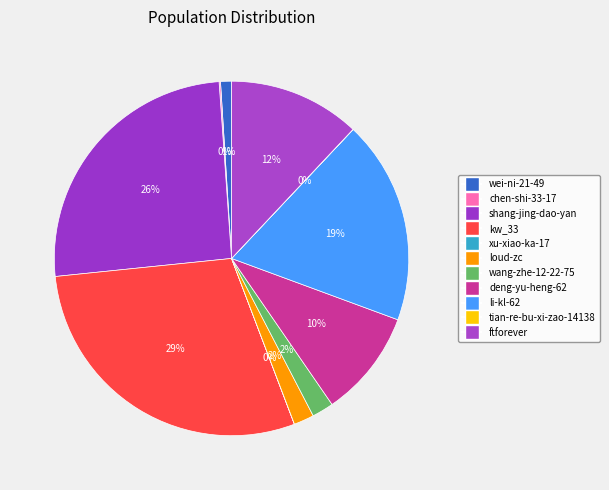

What is the ratio of the value at tian-re-bu-xi-zao-14138 to the value at xu-xiao-ka-17?

1.8